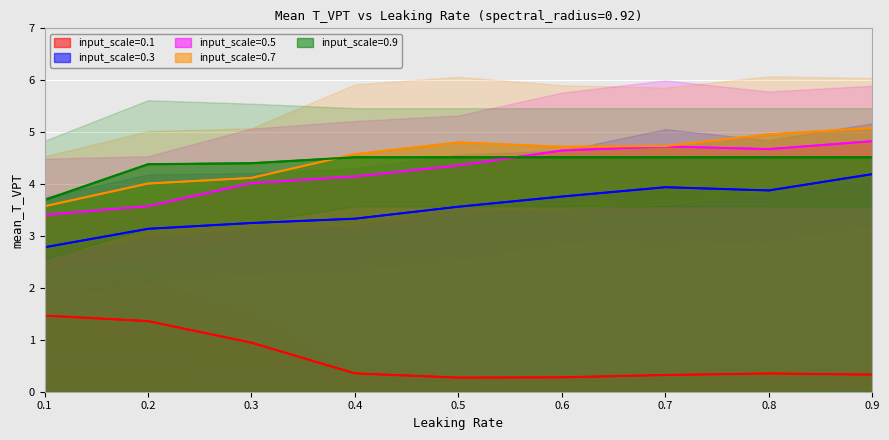

What is the value of the input_scale=0.1 point at the 9th from the left?

0.3